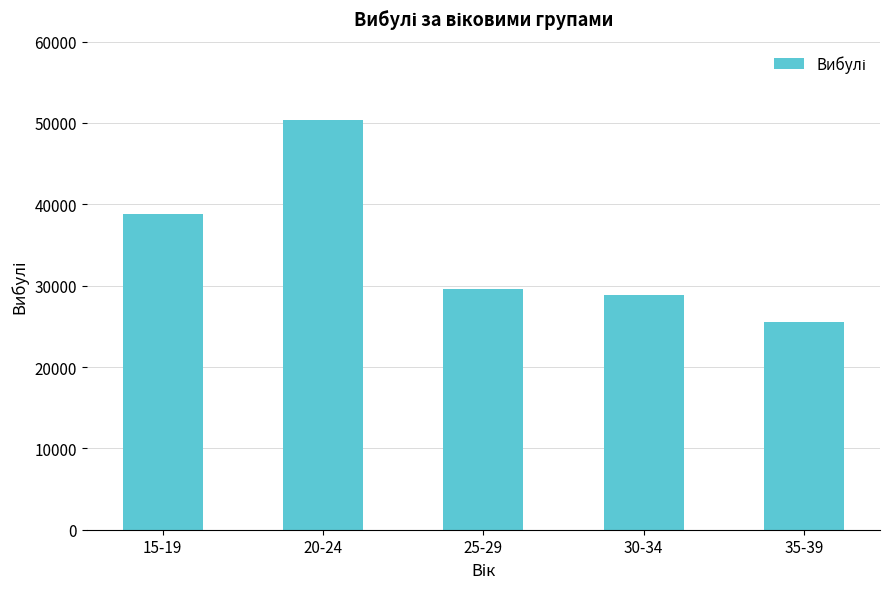

Are the bars horizontal?

No